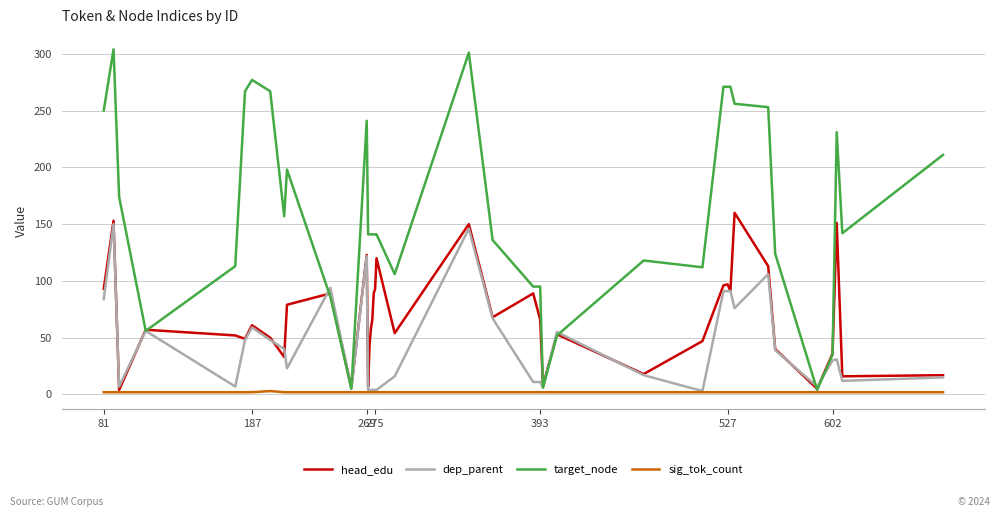

Rank the series by their average value, from highest to lowest.

target_node, head_edu, dep_parent, sig_tok_count